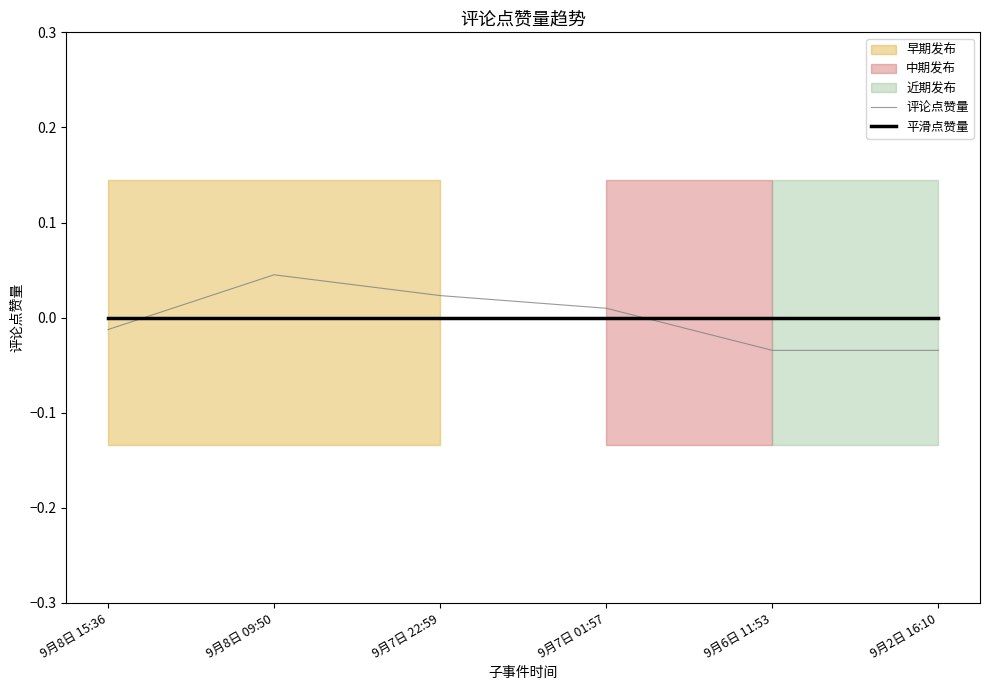

Is it true that 评论点赞量 equals -0.0 at 9月2日 16:10?

True